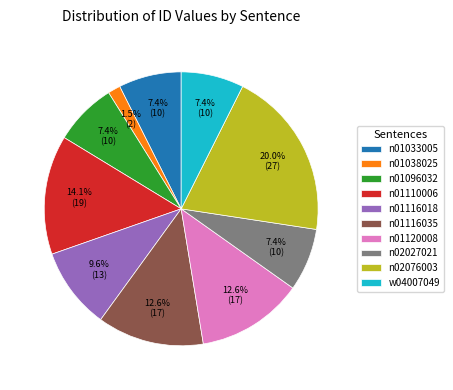

Which has a higher value, n01116035 or n01116018?

n01116035